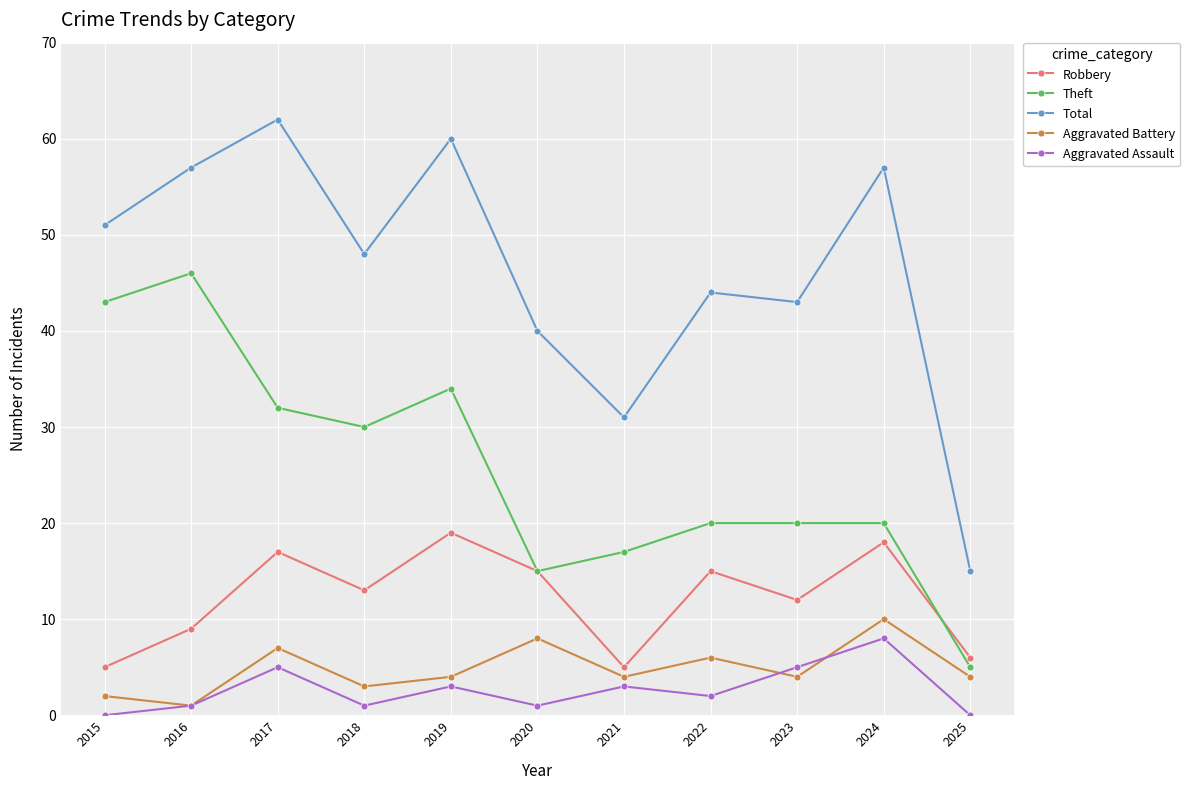

What is the difference between the highest and lowest values at 2019?

57